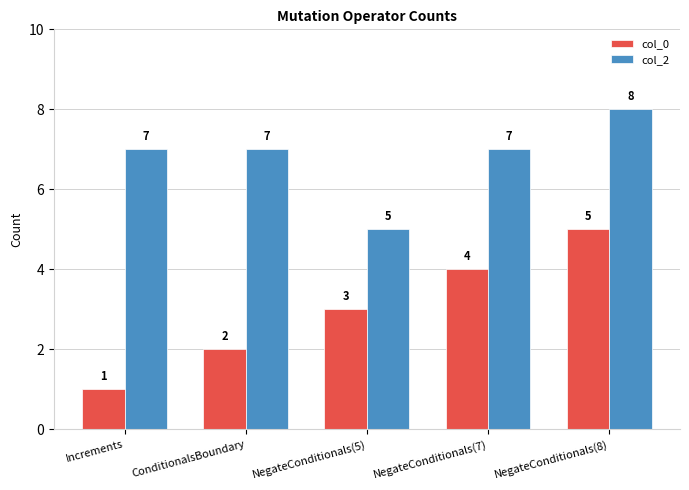

What is the maximum value shown in the chart?

8